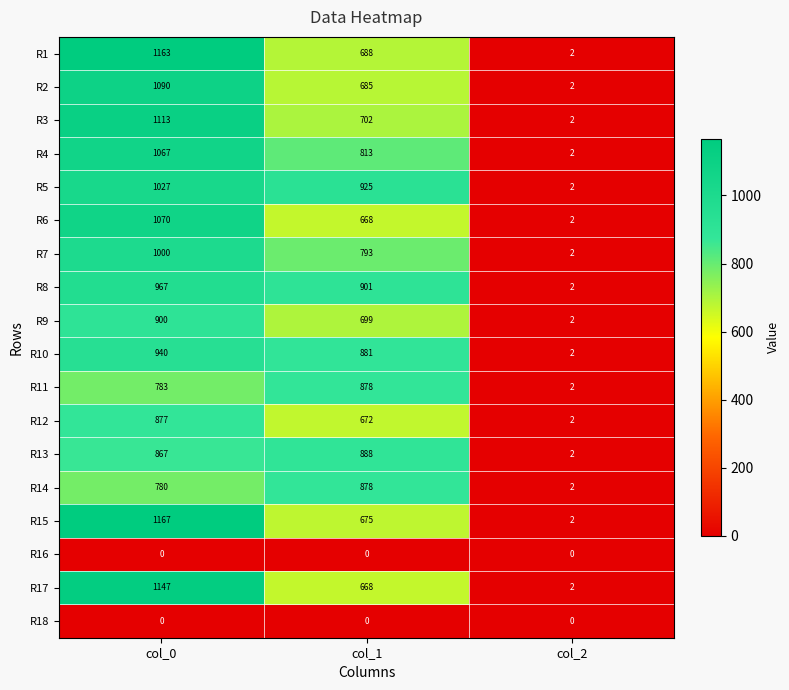

Which series changed the most between col_0 and col_2?

R15